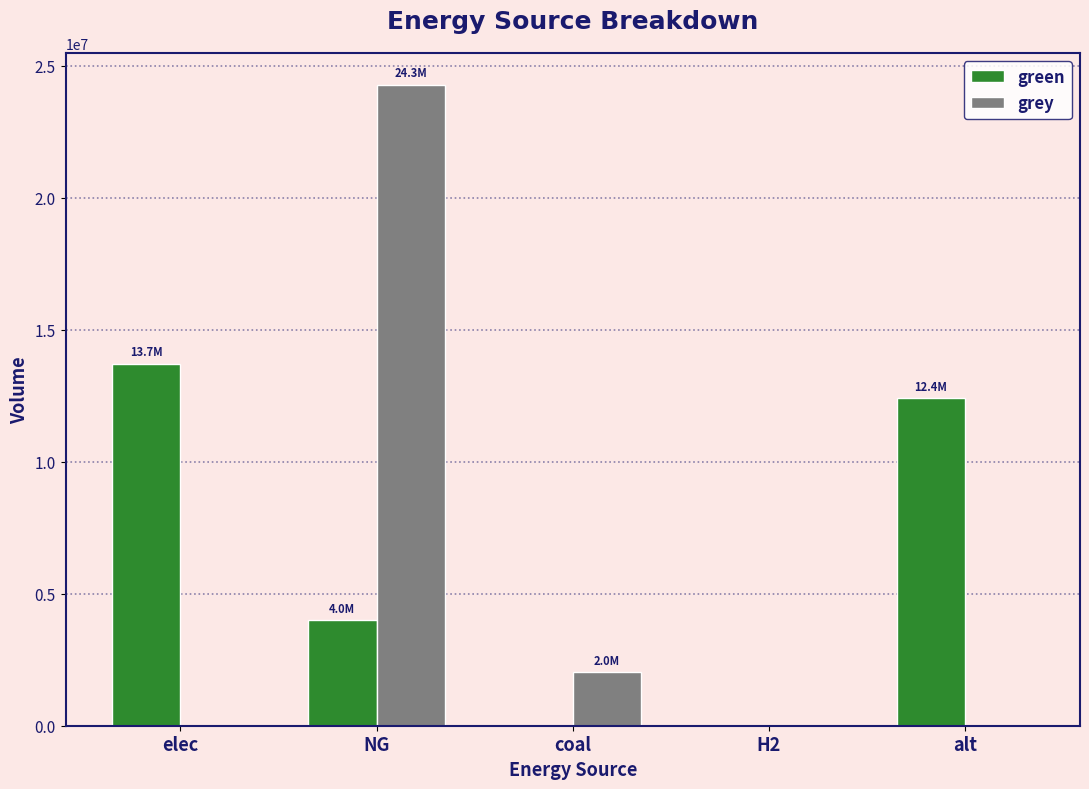

At which label does grey reach its peak?

NG